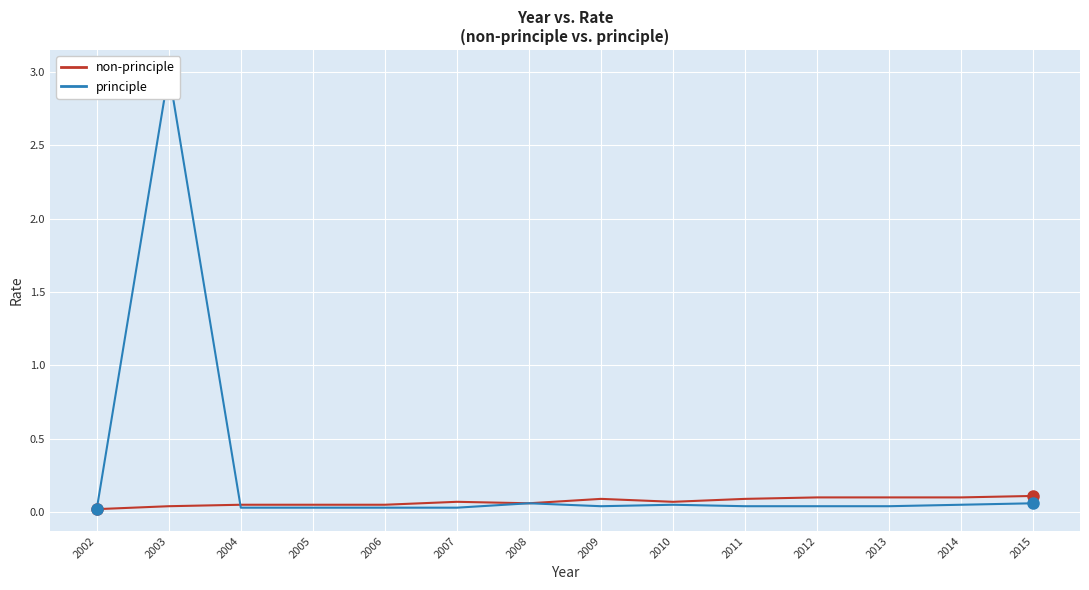

Where is the first local maximum for non-principle?

2007